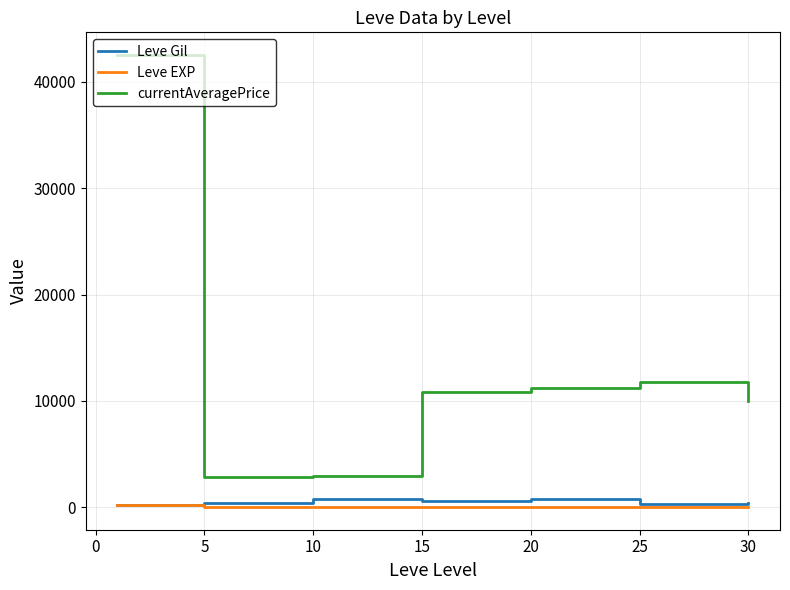

True or false: currentAveragePrice and Leve Gil cross at least once.

False